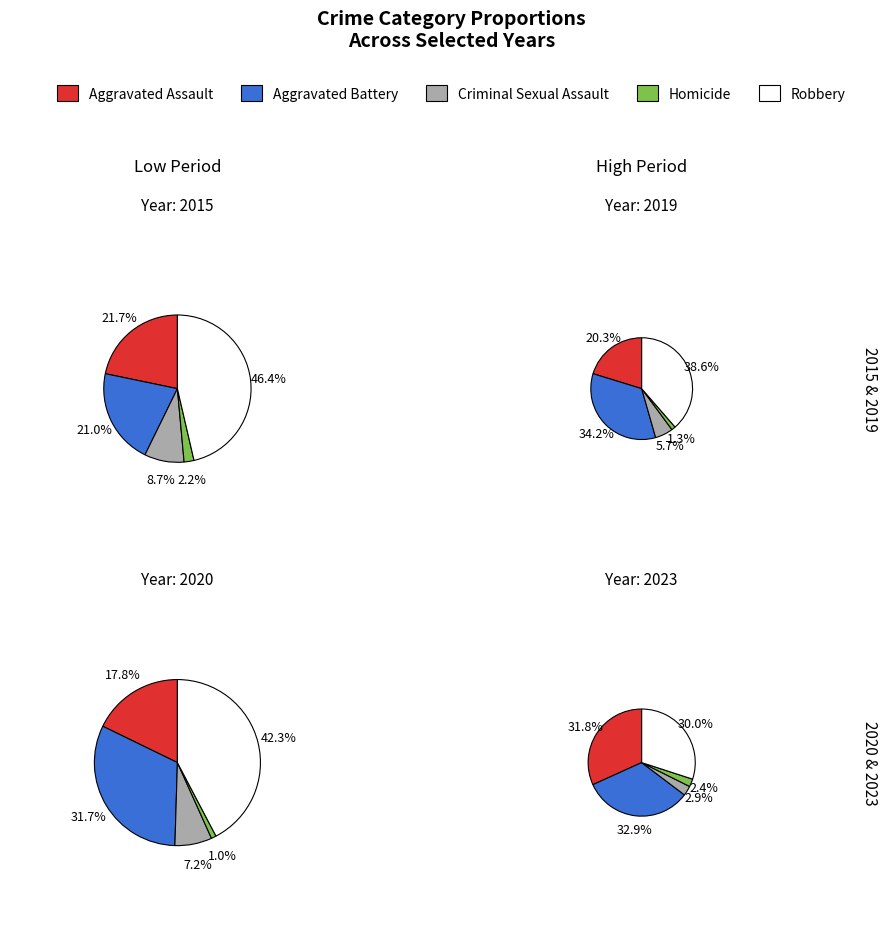

Is there any slice that represents more than half of the pie?

No